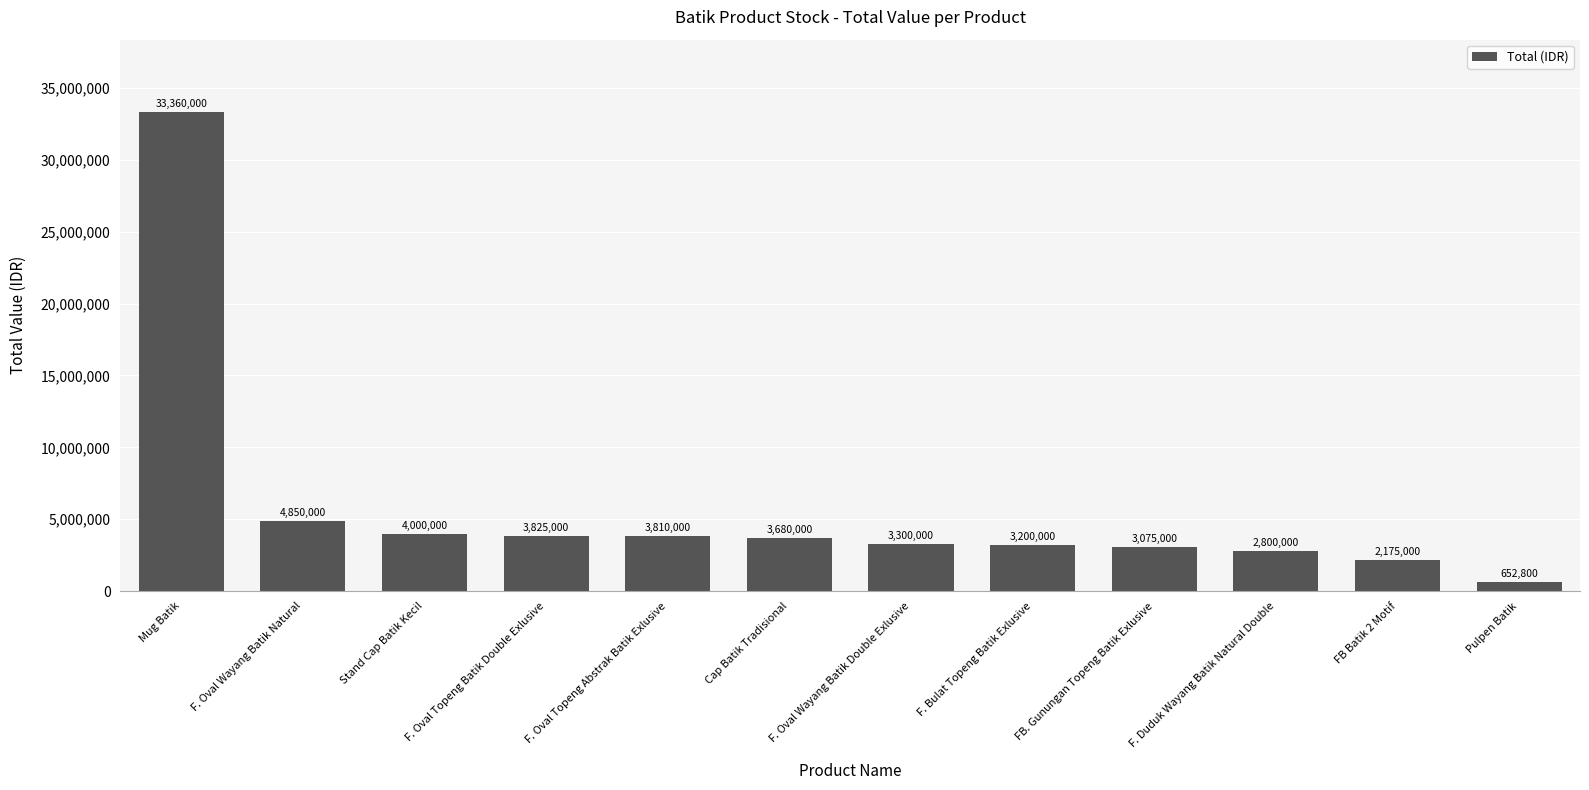

At which label does the data first exceed 3680000?

Mug Batik